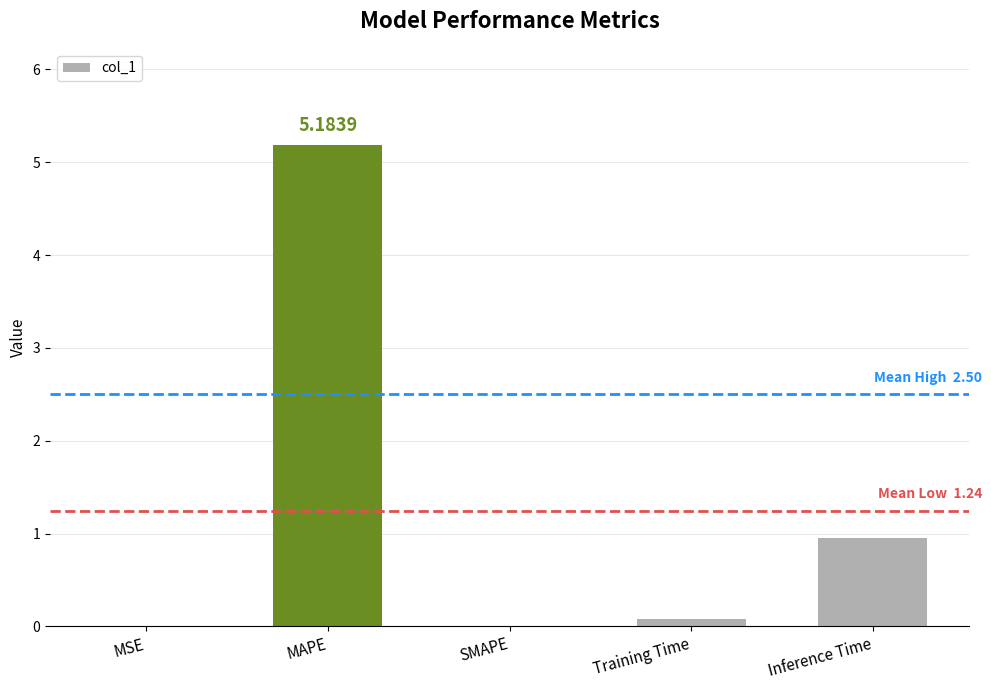

True or false: the data shows 0.0 at MSE.

True